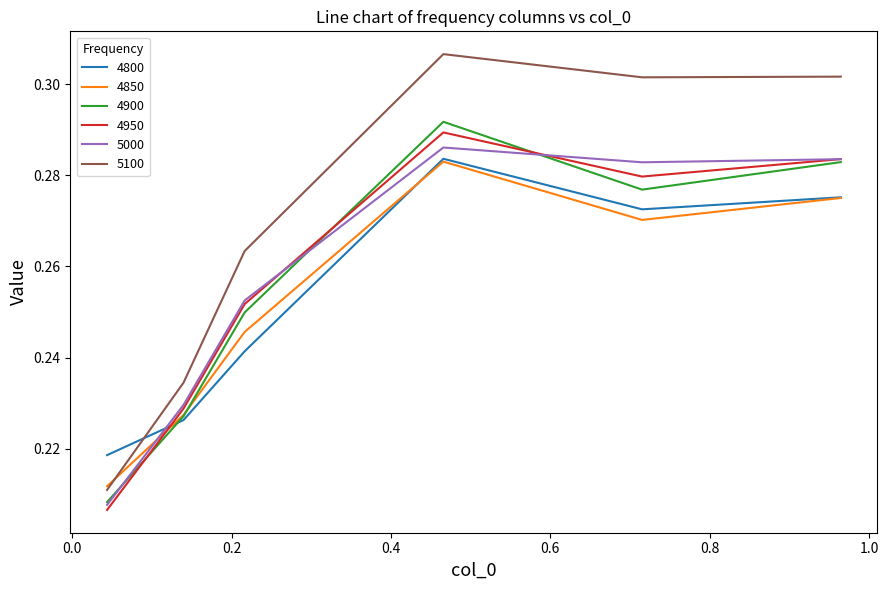

Which series has the largest total across all categories?

5100